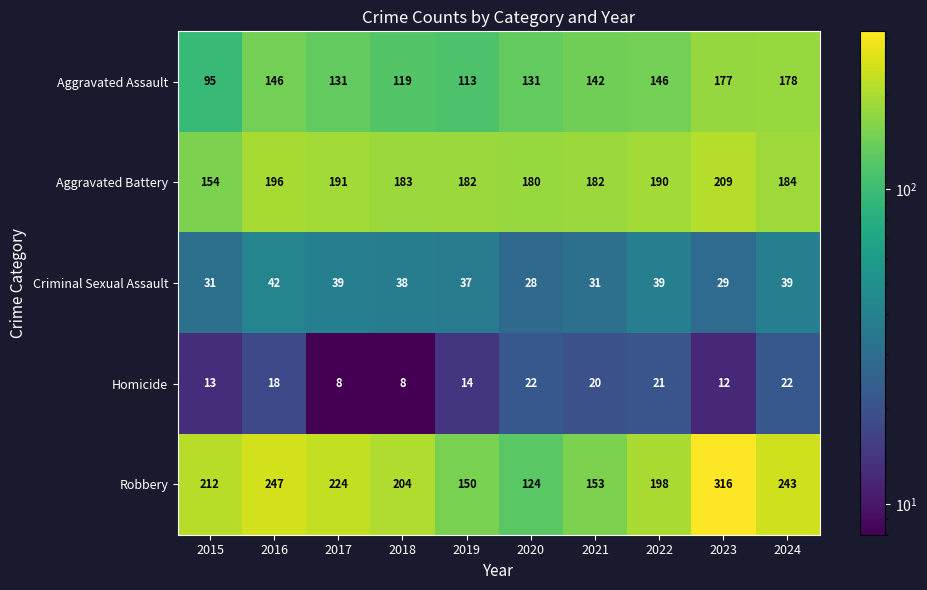

What is the maximum value shown in the chart?

316